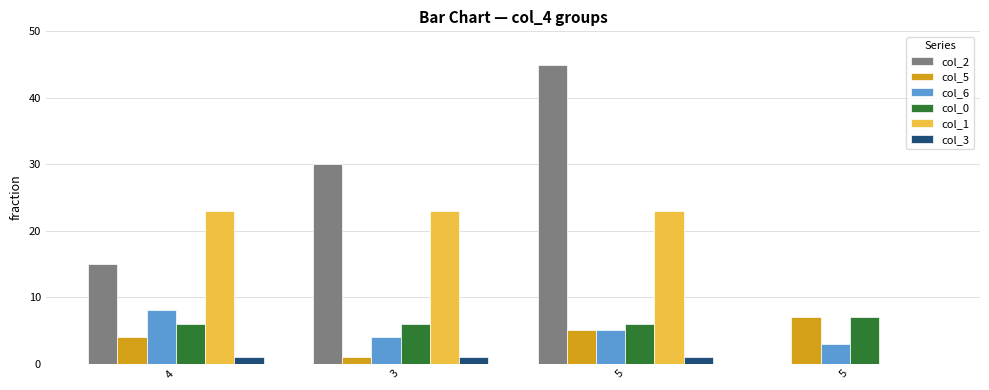

The value of col_6 at 5 is 1. True or false?

False